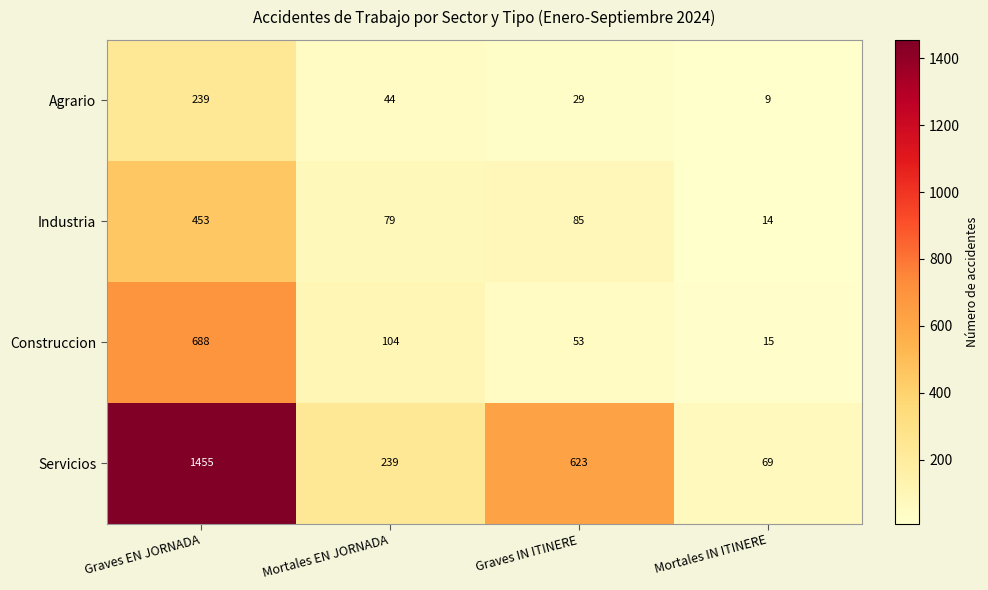

Which category has the highest value across all series?

Graves EN JORNADA